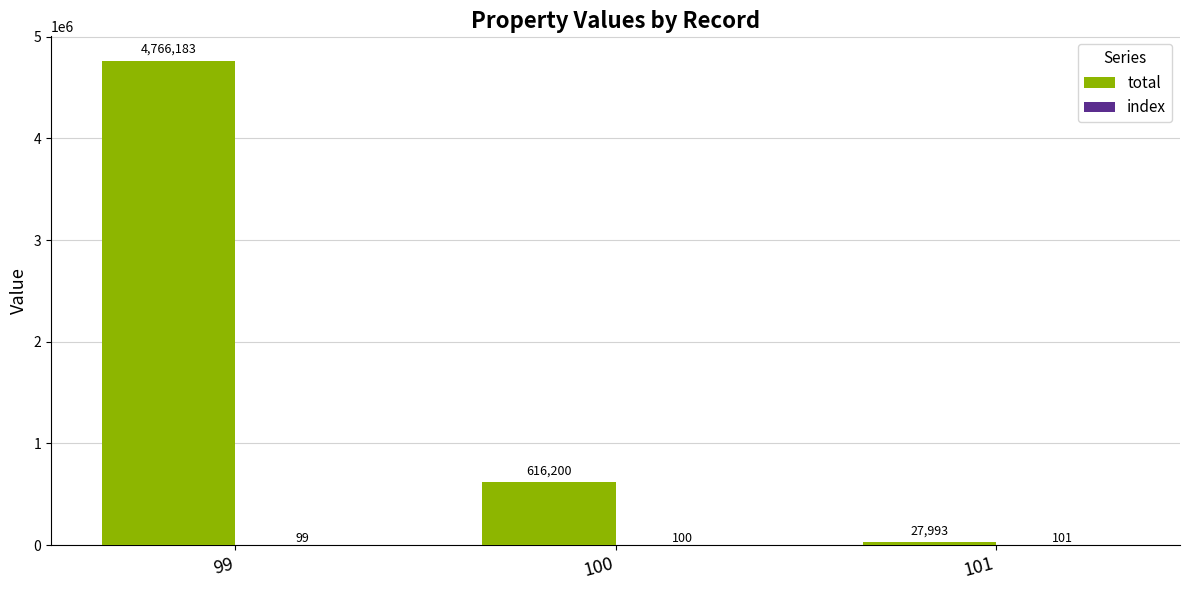

What is the sum of the total values at 100 and 101?

644193